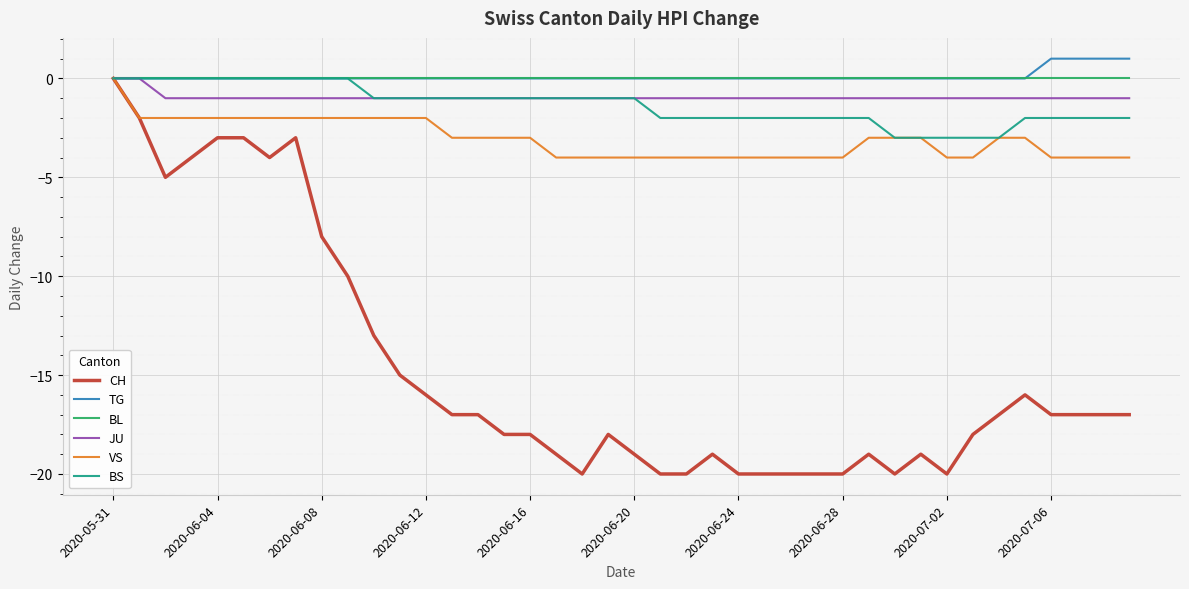

What is the minimum value for VS?

-4